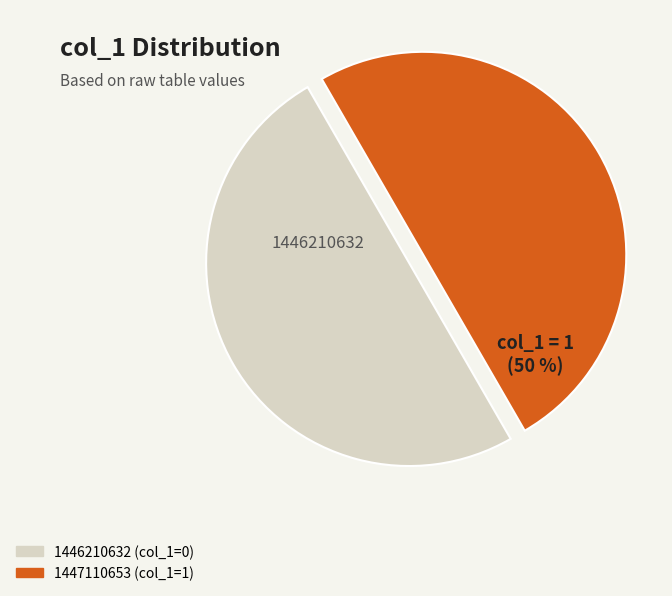

To the nearest percent, what portion does 1447110653 represent?

50%